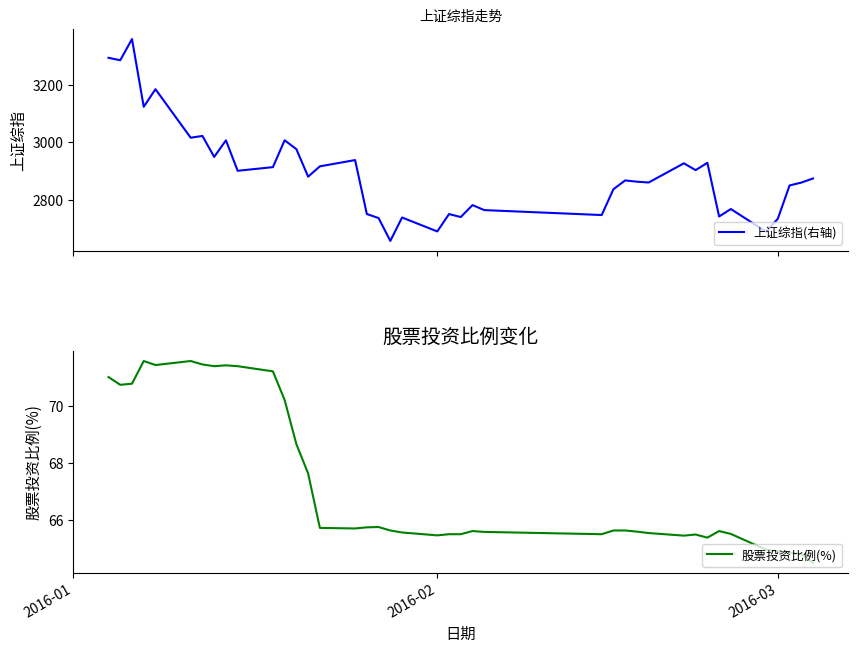

What is the maximum value for 上证综指(右轴)?

3361.8